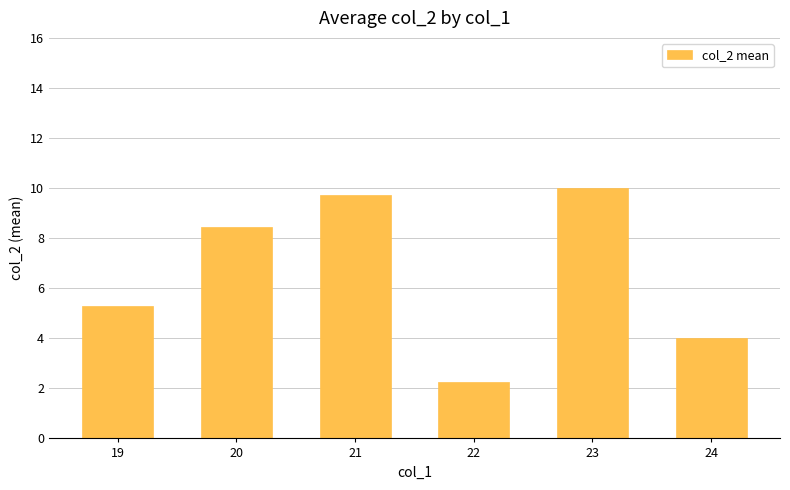

What is the difference between the values at 24 and 21?

5.7